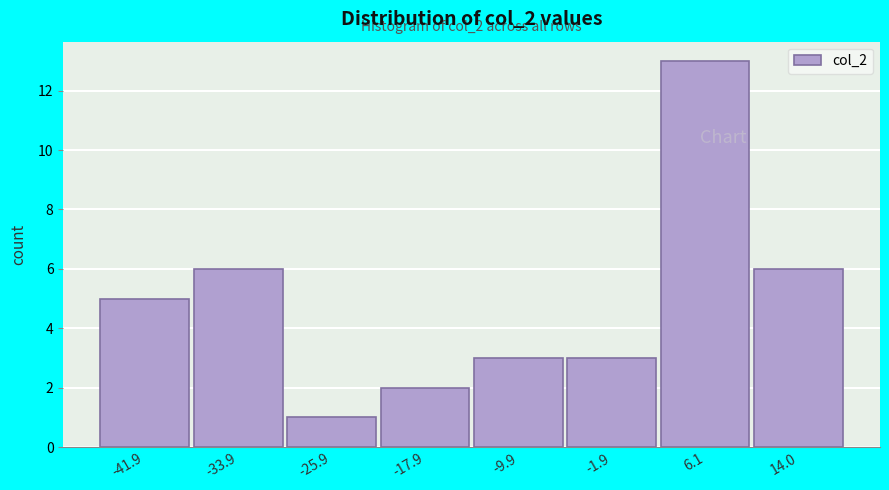

Reading right to left, transcribe all the data shown in this chart.

14.0=6	6.1=13	-1.9=3	-9.9=3	-17.9=2	-25.9=1	-33.9=6	-41.9=5